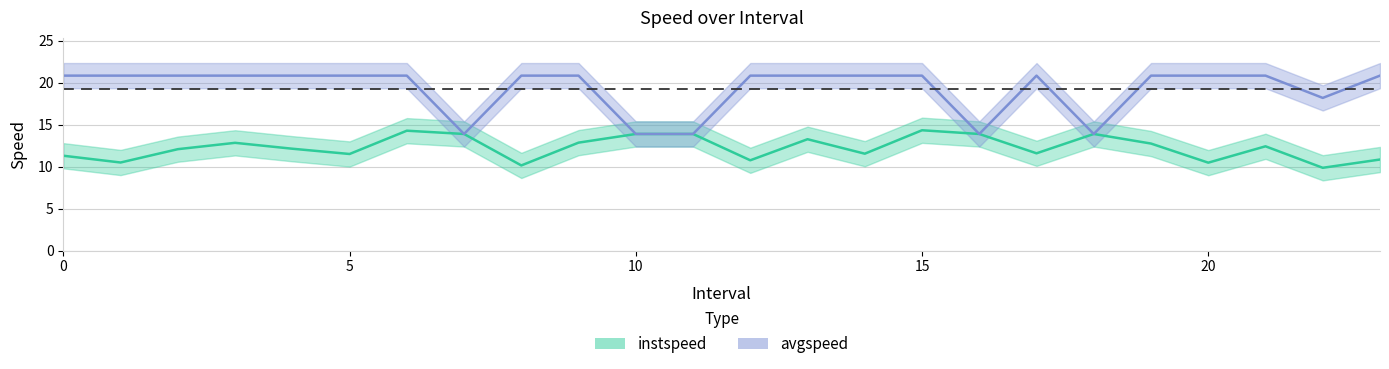

What position from the right is 17.0?

7